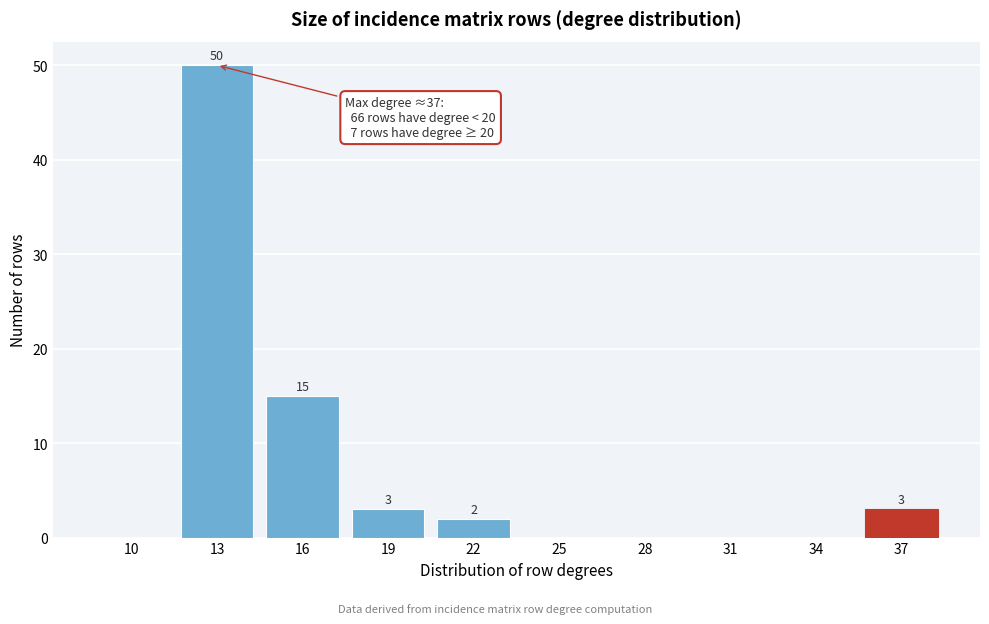

Reading left to right, what are all the values shown in this chart?

10=0	13=50	16=15	19=3	22=2	25=0	28=0	31=0	34=0	37=3